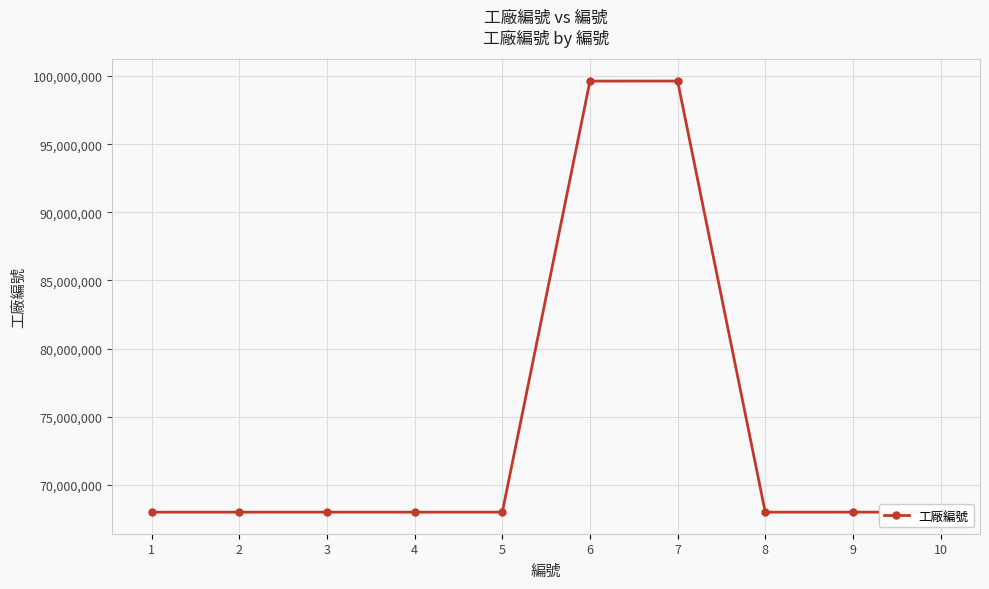

True or false: the data has more than 0 interior local peaks.

True